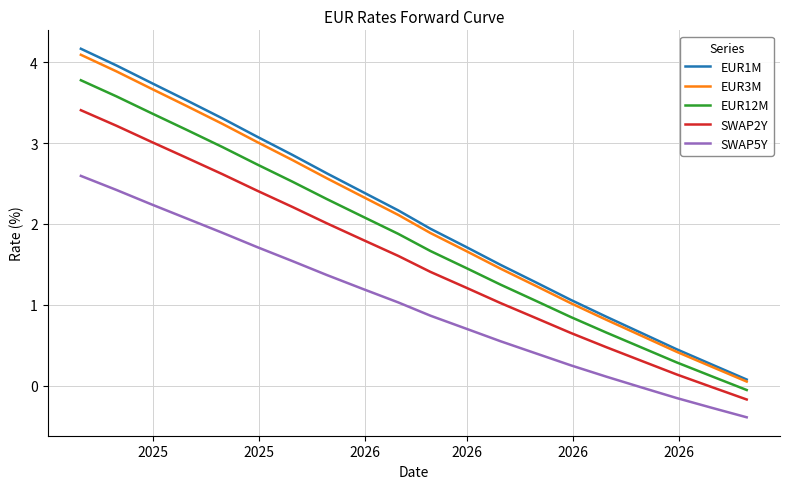

How many lines are shown in the chart?

5